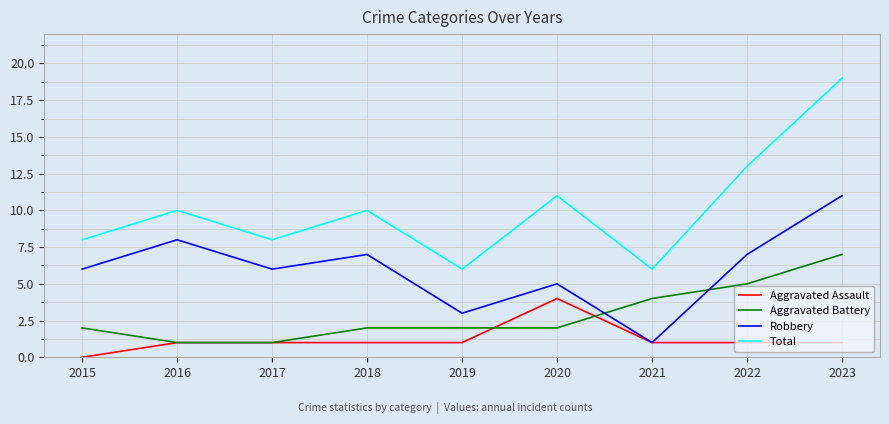

What is the approximate value of Aggravated Battery at 2015?

2